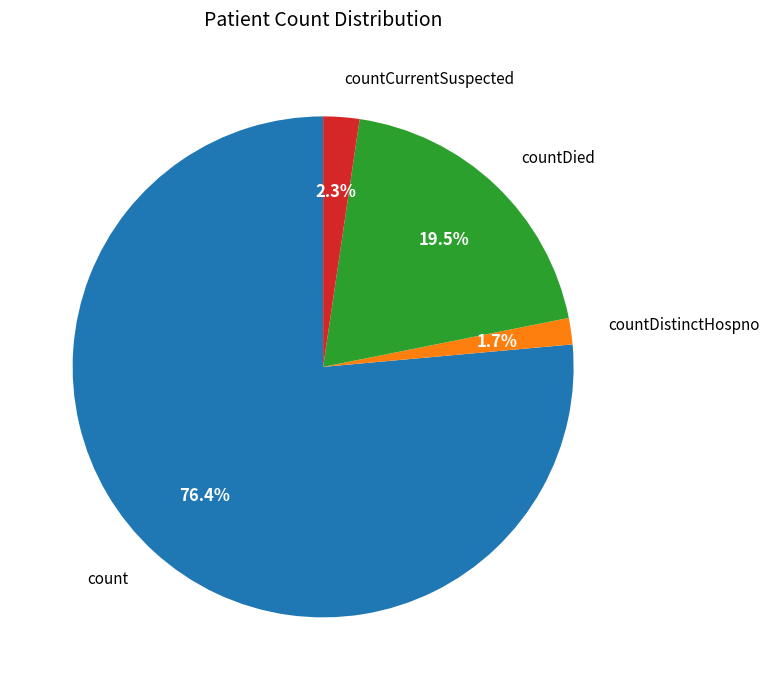

To the nearest percent, what is the average slice percentage?

25%